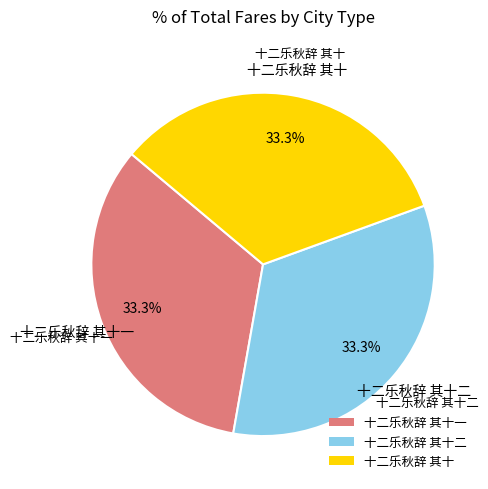

The 十二乐秋辞 其十二 slice represents 22% of the pie. True or false?

False